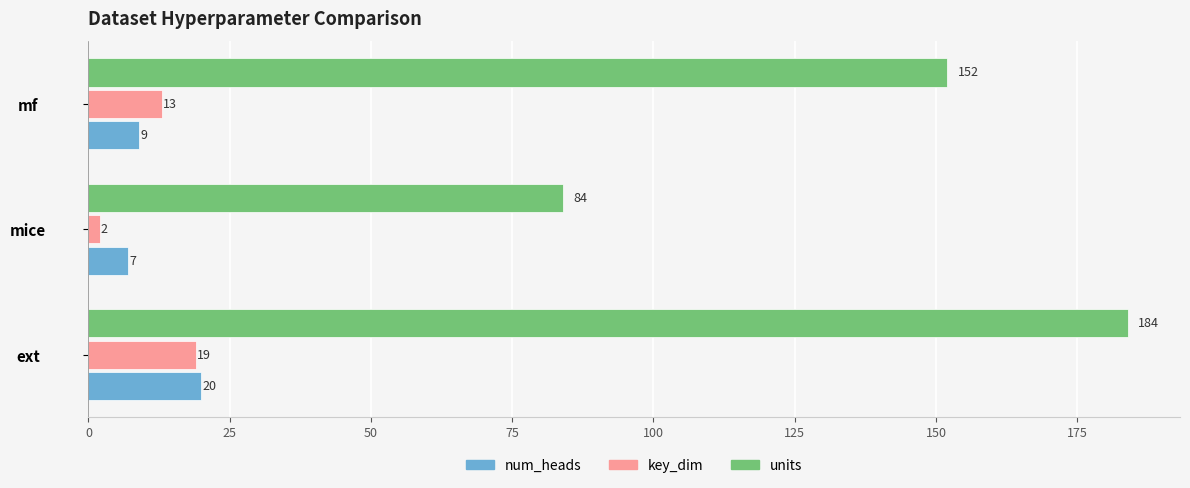

List the labels in order of num_heads value, smallest first.

mice, mf, ext